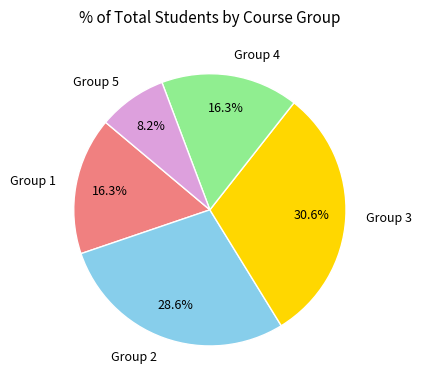

Approximately how many times larger is the value at Group 4 compared to Group 1?

1.0